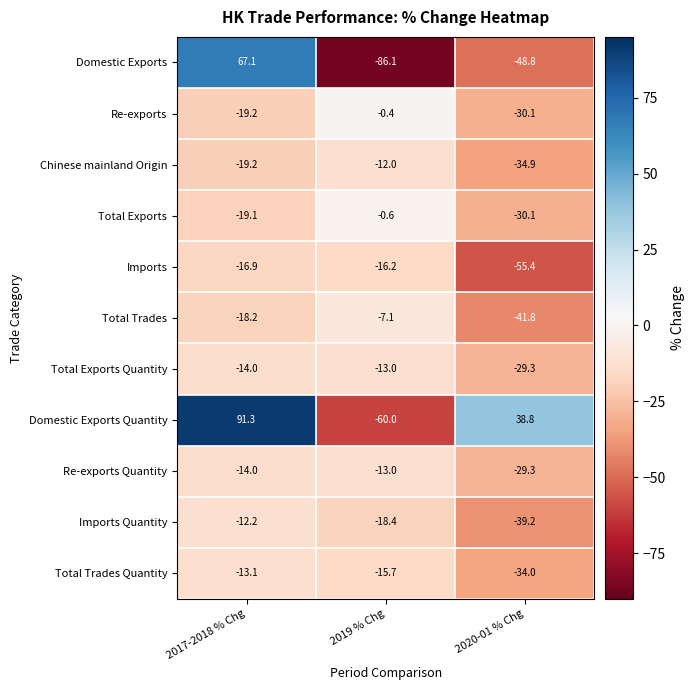

Where does the Total Trades series first go above -18?

2019 % Chg